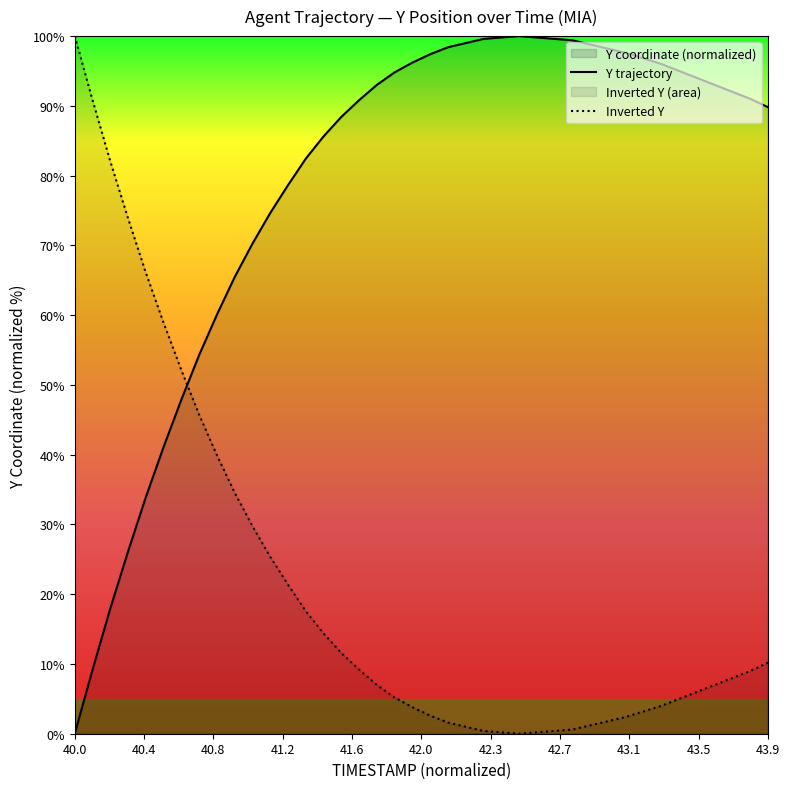

What is the difference between the values at 42.9 and 43.6?

5.8